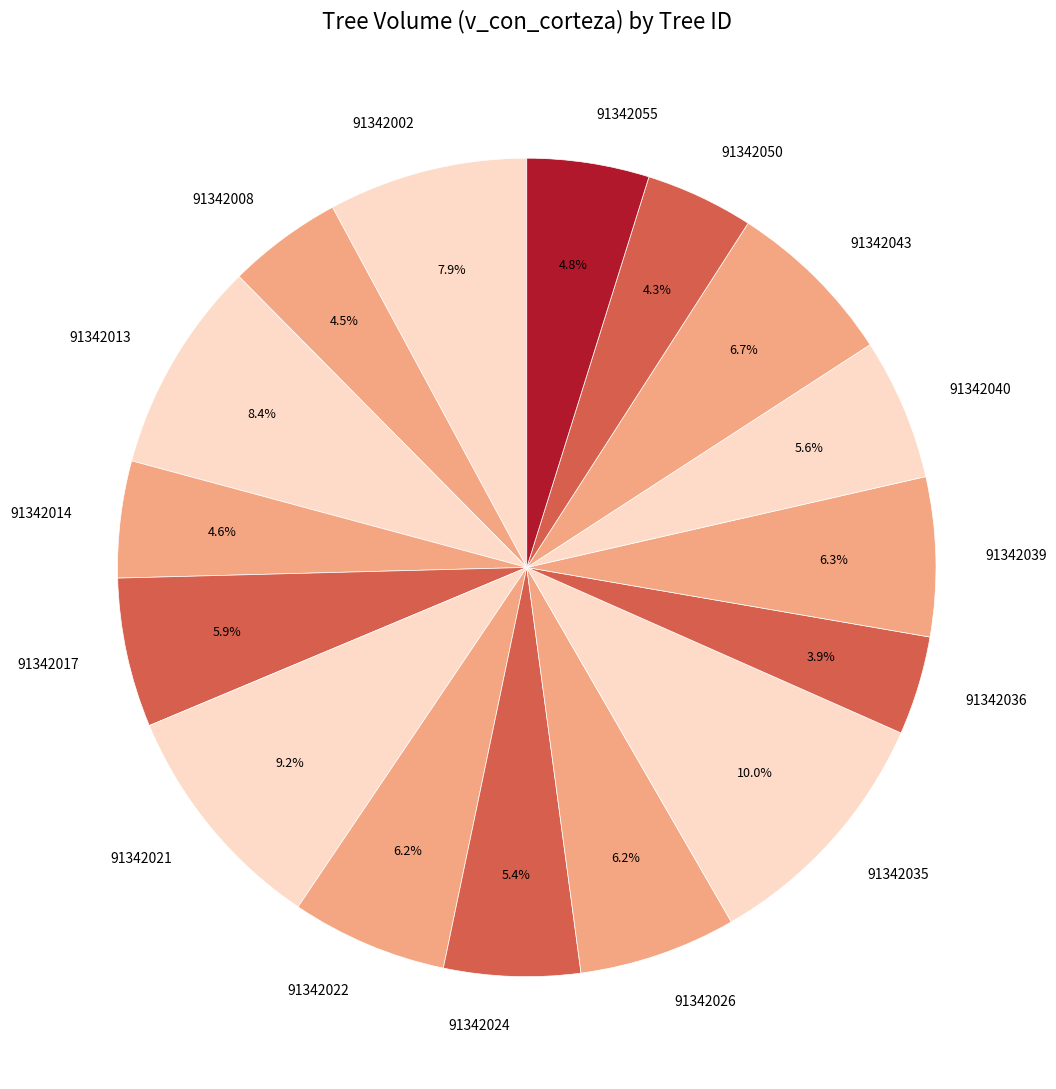

Which slice is the largest?

91342035